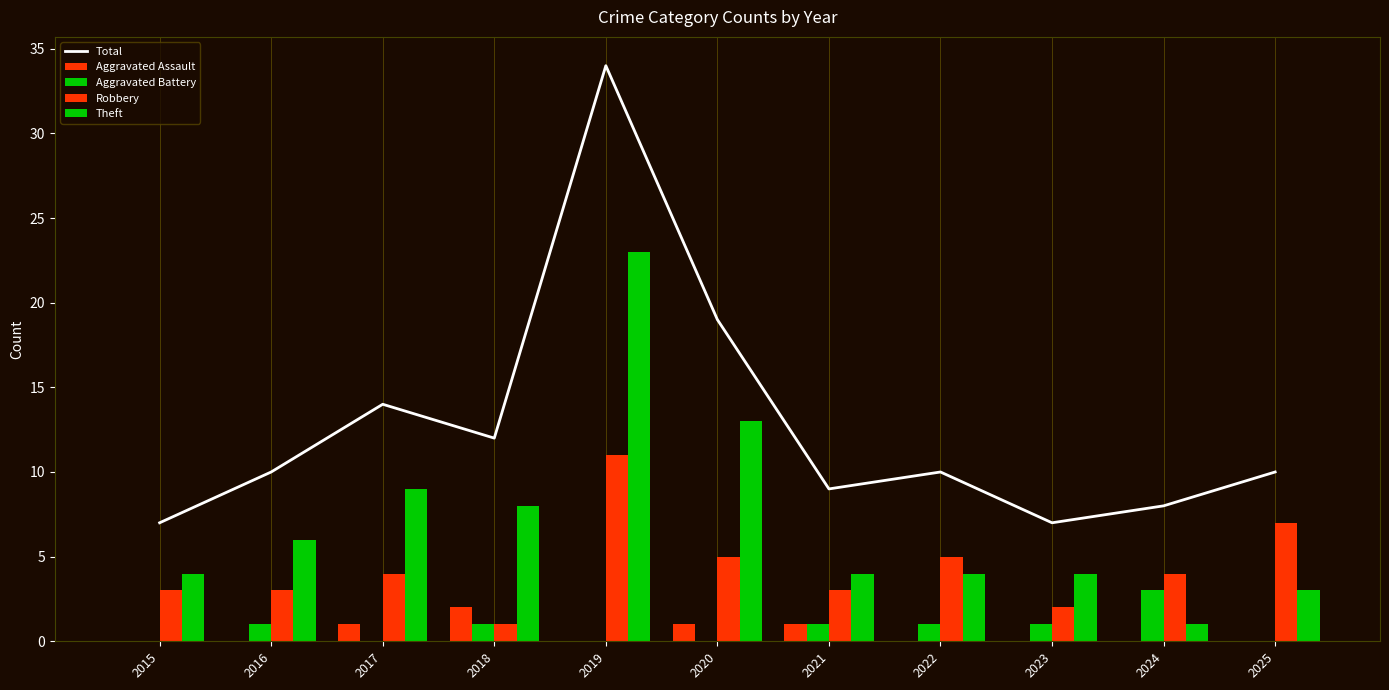

What is the lowest value of the Total series?

7